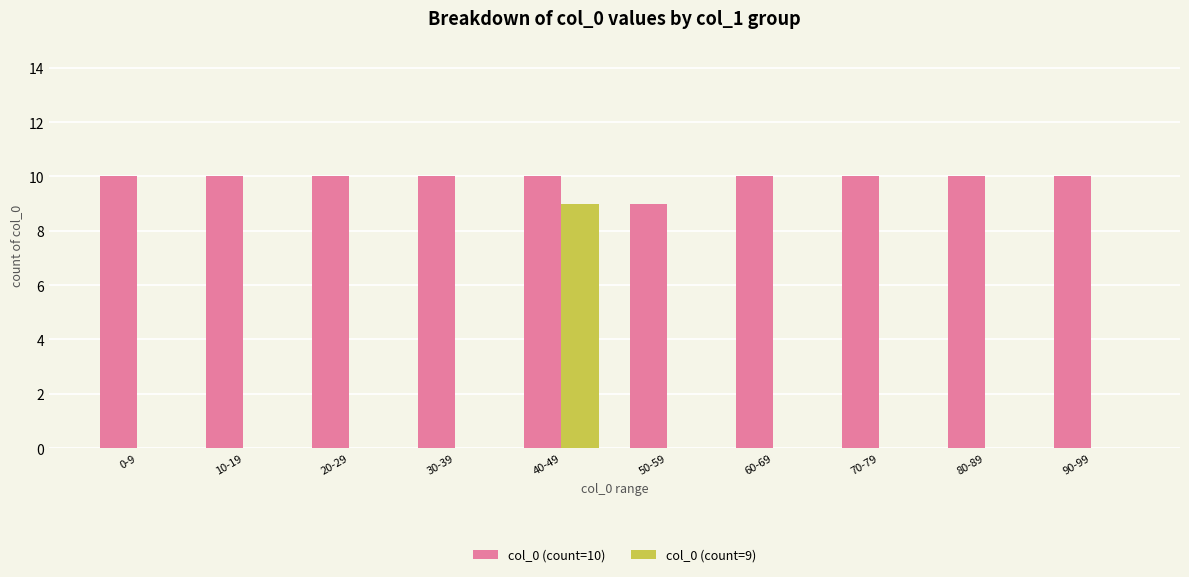

What is the spread (max minus min) of values at 10-19?

10